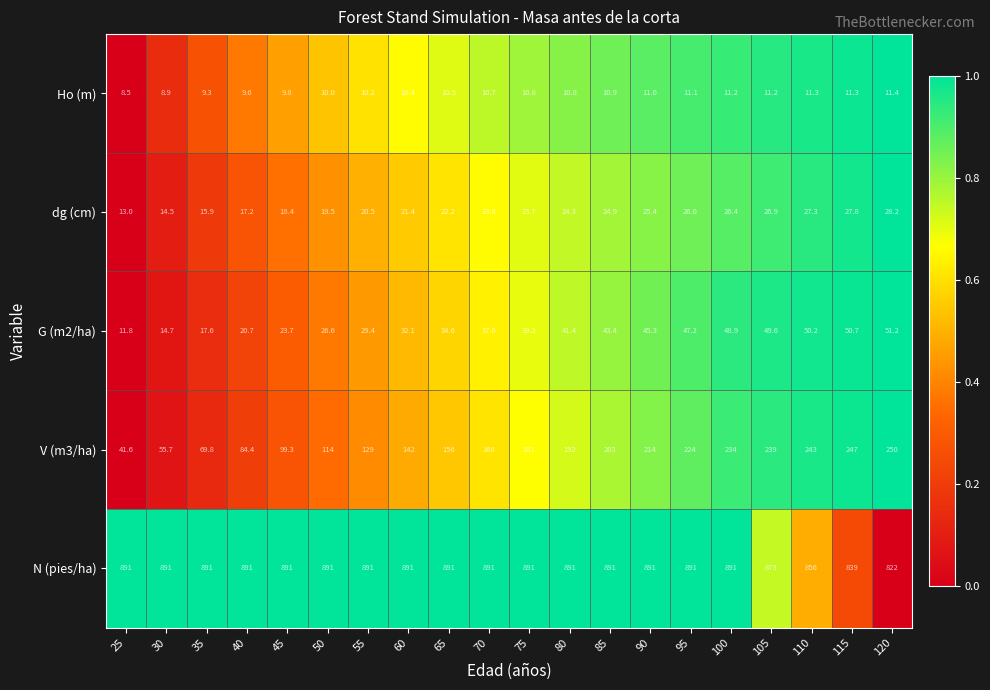

Which series changed the most between 75 and 80?

V (m3/ha)